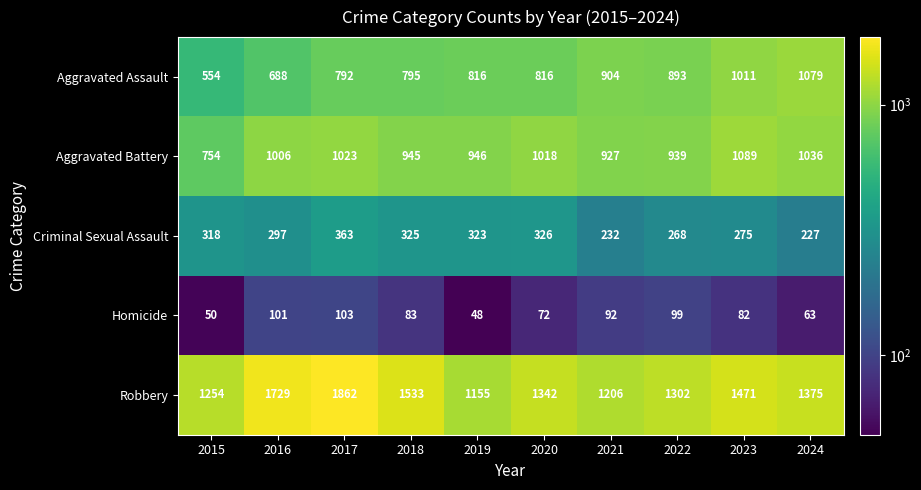

What is the average value of the Aggravated Battery series?

968